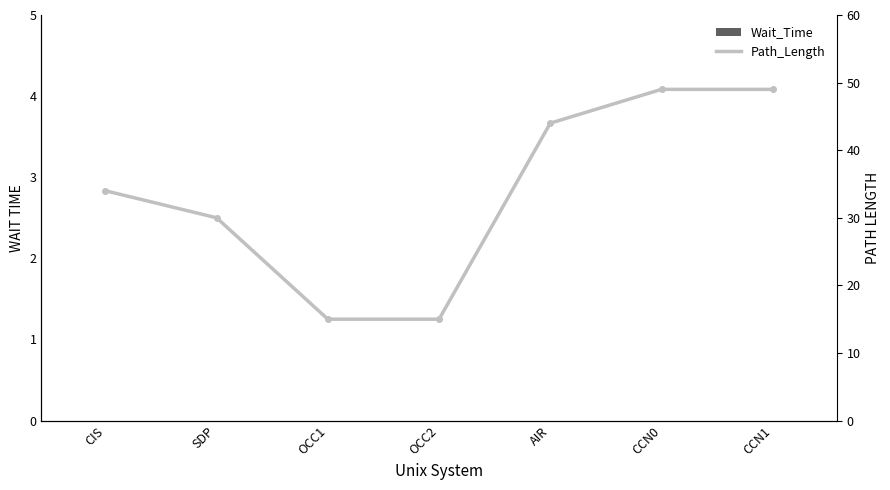

What is the label of the 6th bar from the right?

SDP